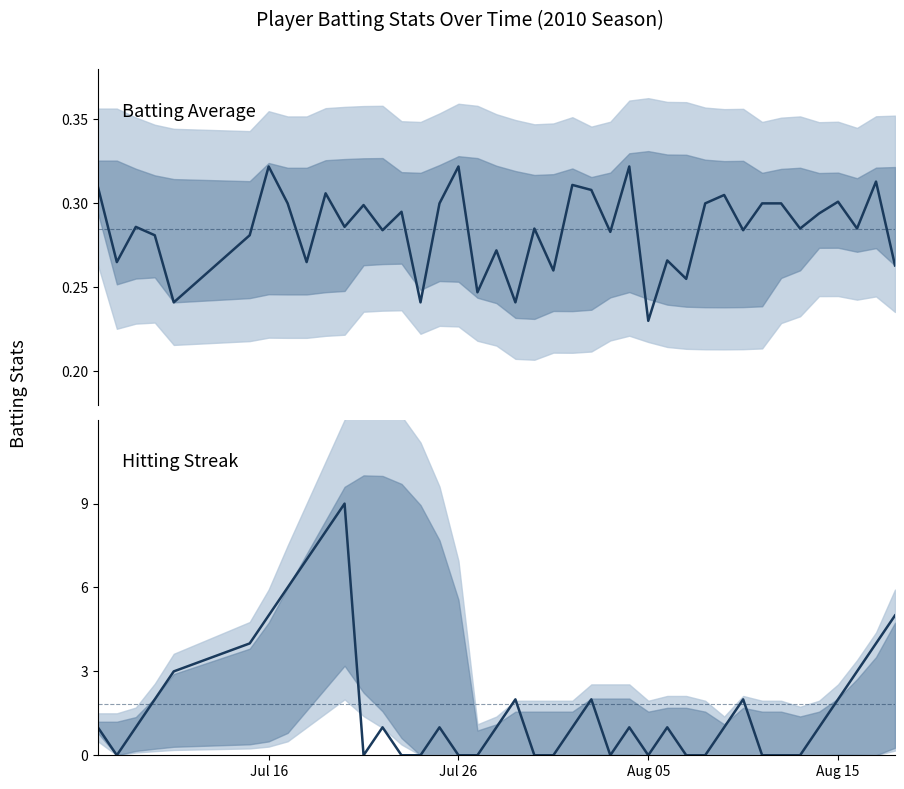

In Hitting Streak, how many points are lower than both neighbors (excluding endpoints)?

4